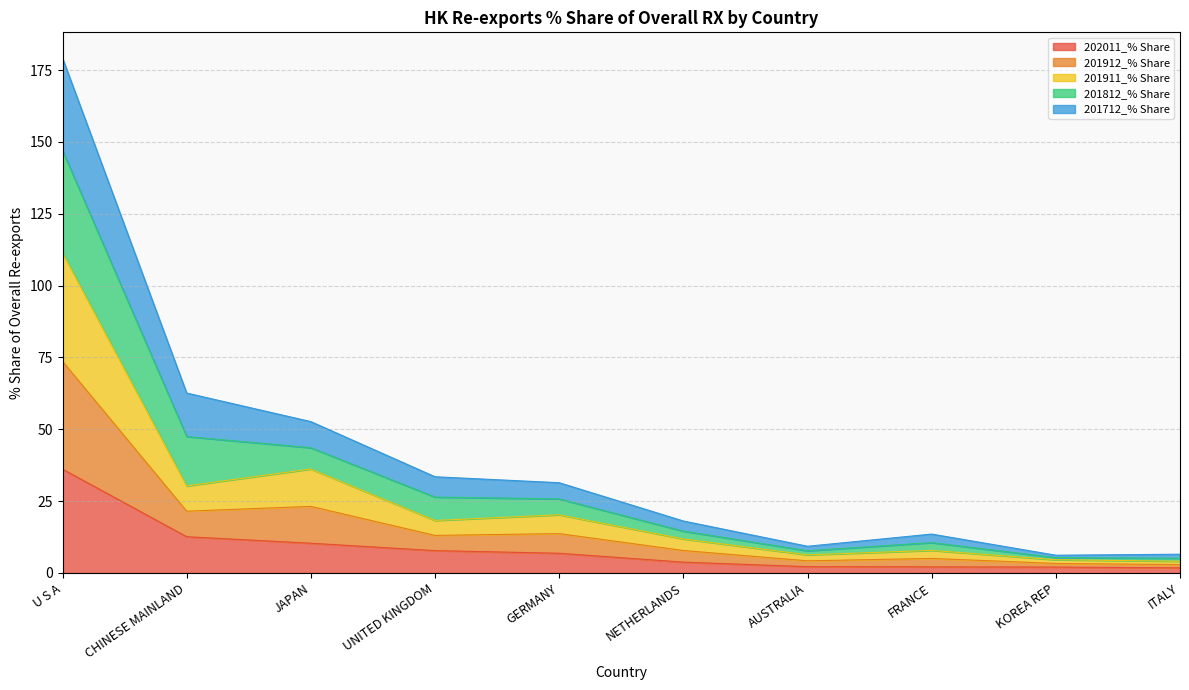

How many interior local peaks does the 201912_% Share series have?

3